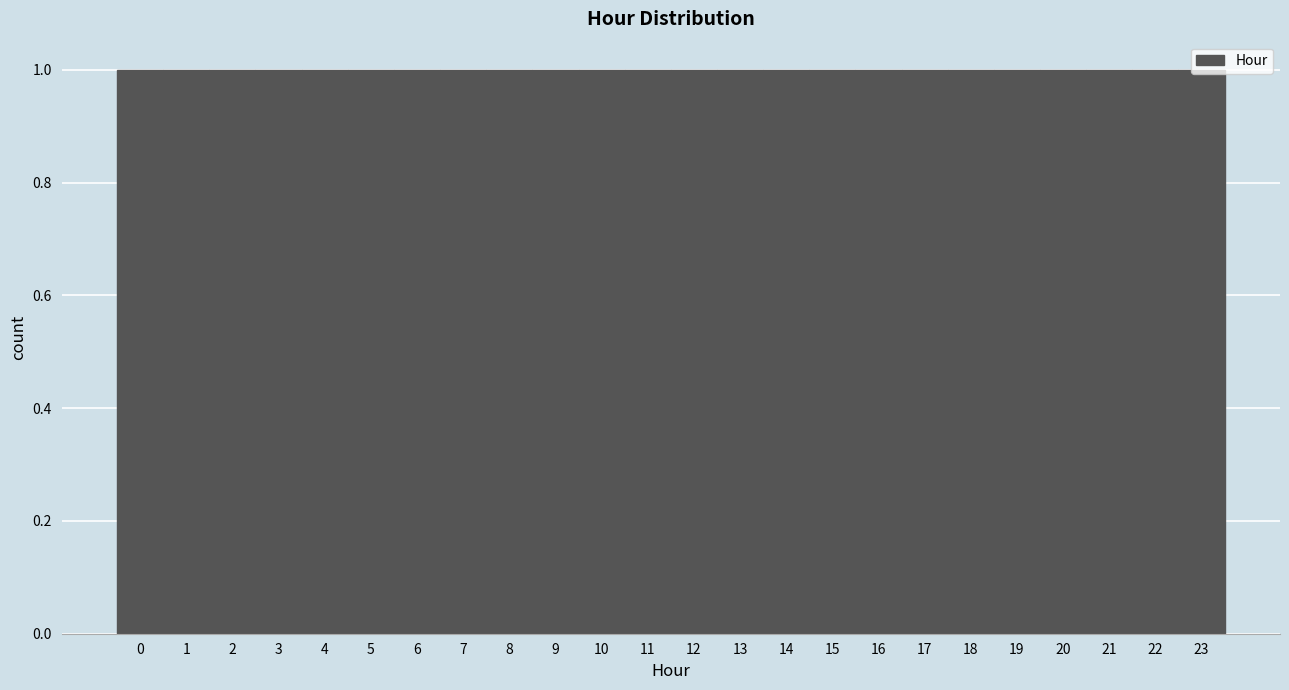

Reading left to right, list every bar in this chart as the range it spans on the x-axis followed by its height. The values are not printed on the chart, so give them approximately, as read against the axis.

-0.5 to 0.5: 1
0.5 to 1.5: 1
1.5 to 2.5: 1
2.5 to 3.5: 1
3.5 to 4.5: 1
4.5 to 5.5: 1
5.5 to 6.5: 1
6.5 to 7.5: 1
7.5 to 8.5: 1
8.5 to 9.5: 1
9.5 to 10.5: 1
10.5 to 11.5: 1
11.5 to 12.5: 1
12.5 to 13.5: 1
13.5 to 14.5: 1
14.5 to 15.5: 1
15.5 to 16.5: 1
16.5 to 17.5: 1
17.5 to 18.5: 1
18.5 to 19.5: 1
19.5 to 20.5: 1
20.5 to 21.5: 1
21.5 to 22.5: 1
22.5 to 23.5: 1